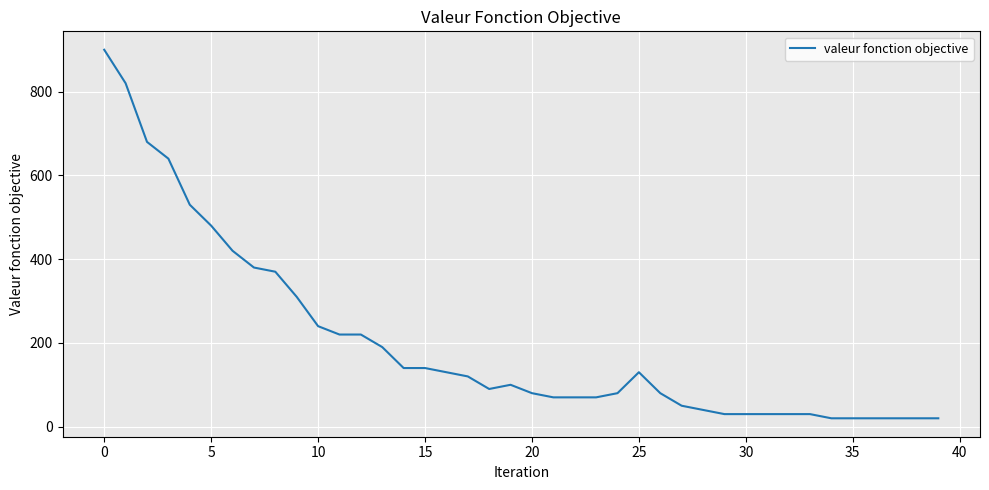

What is the minimum value shown in the chart?

20